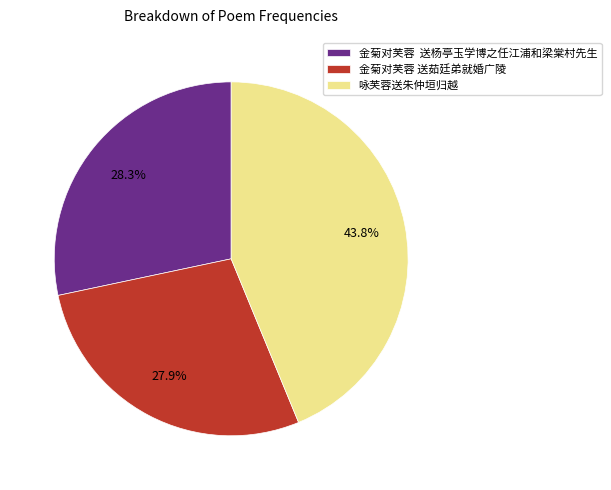

To the nearest percent, what is the average slice percentage?

33%